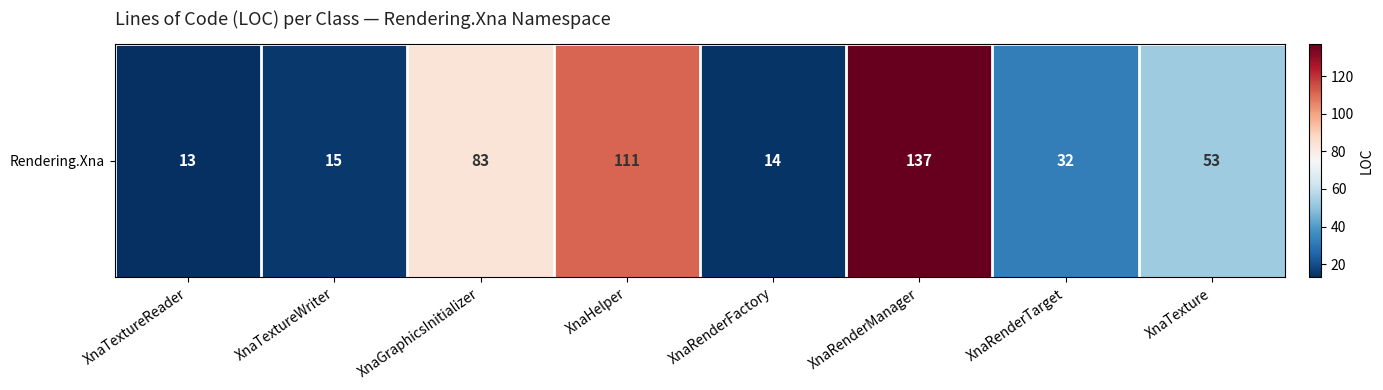

Rank the categories by value from lowest to highest.

XnaTextureReader, XnaRenderFactory, XnaTextureWriter, XnaRenderTarget, XnaTexture, XnaGraphicsInitializer, XnaHelper, XnaRenderManager